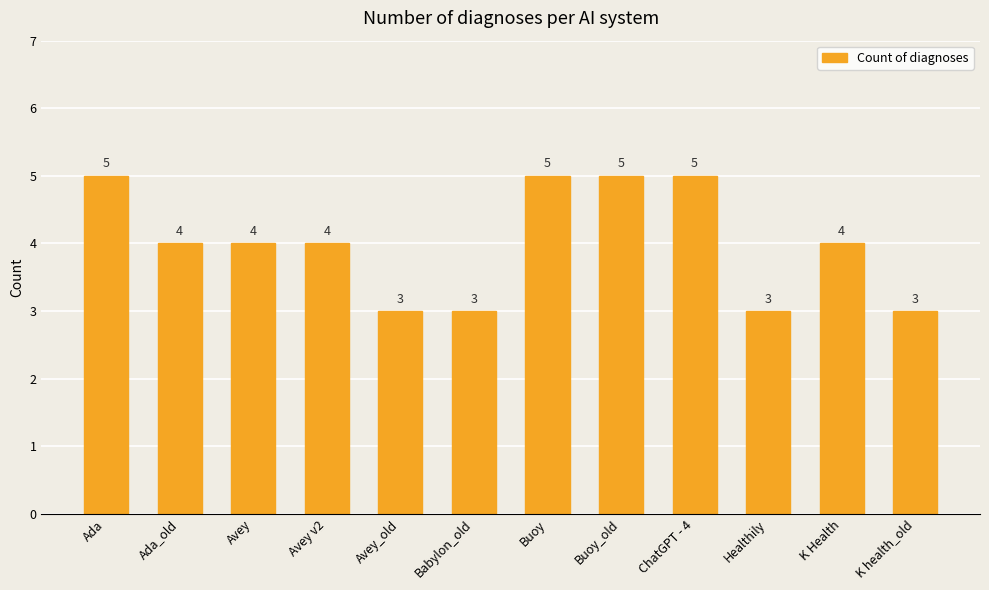

Count the values in the range 3 to 5.

12